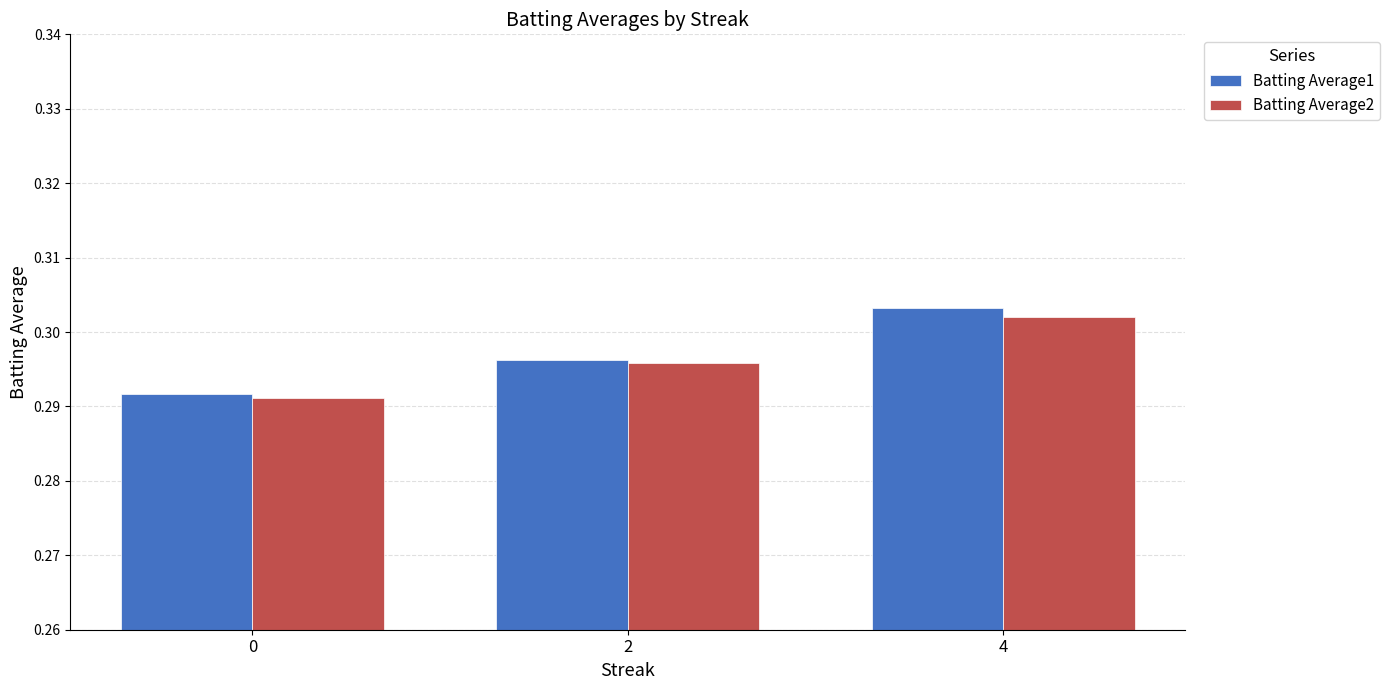

Which series has the largest total across all categories?

Batting Average1